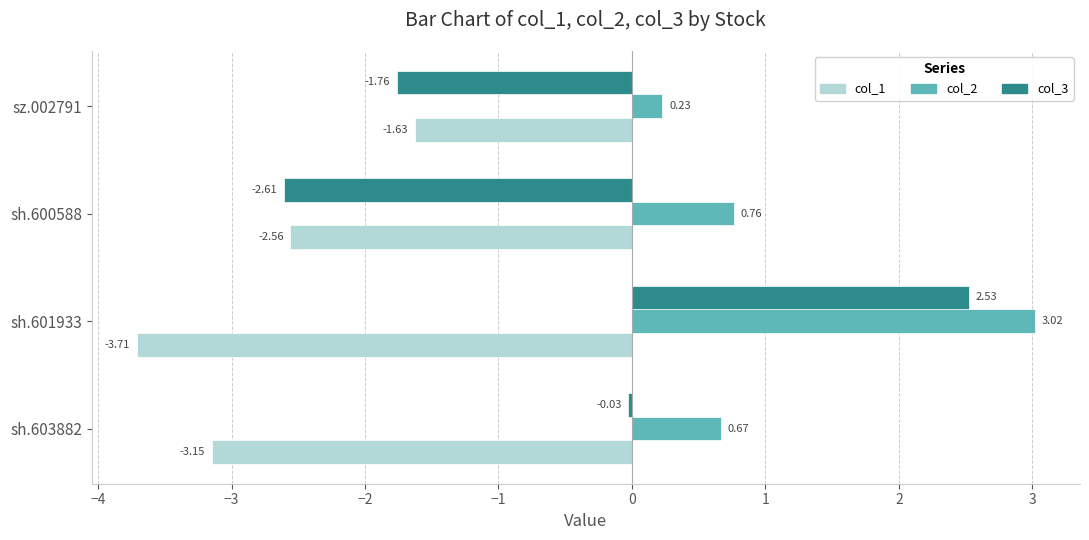

Which series has the largest range (max minus min)?

col_3